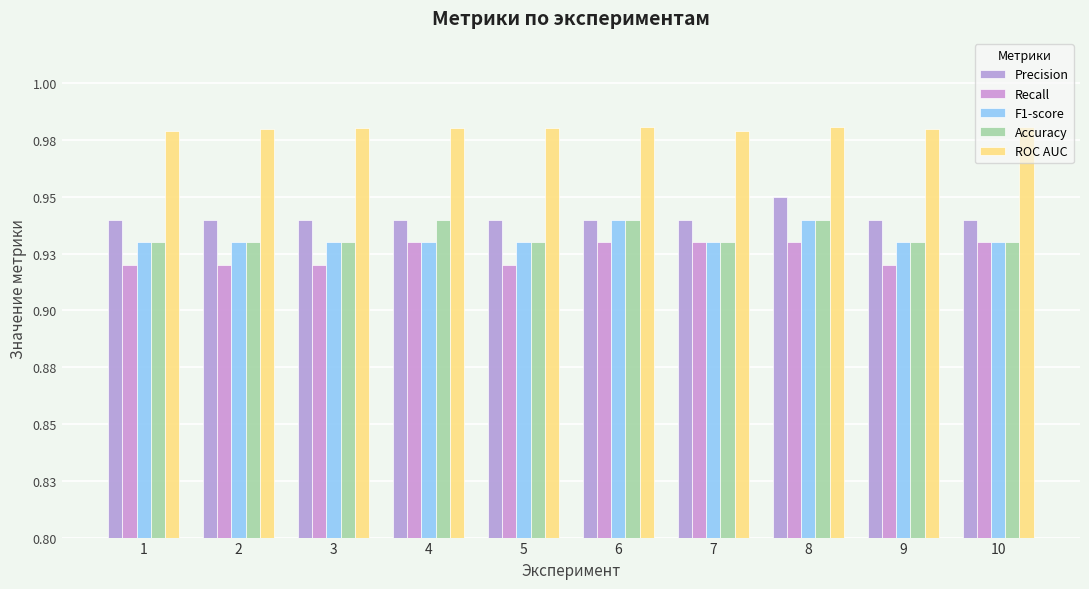

Which series has the largest total across all categories?

ROC AUC